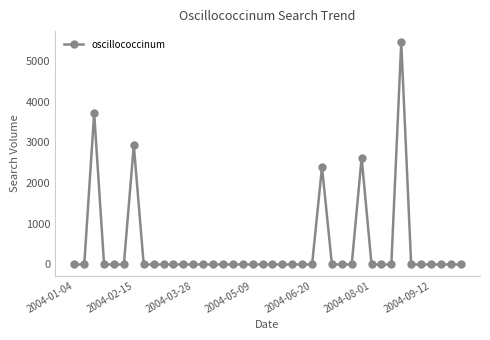

What is the maximum value shown in the chart?

5455.8